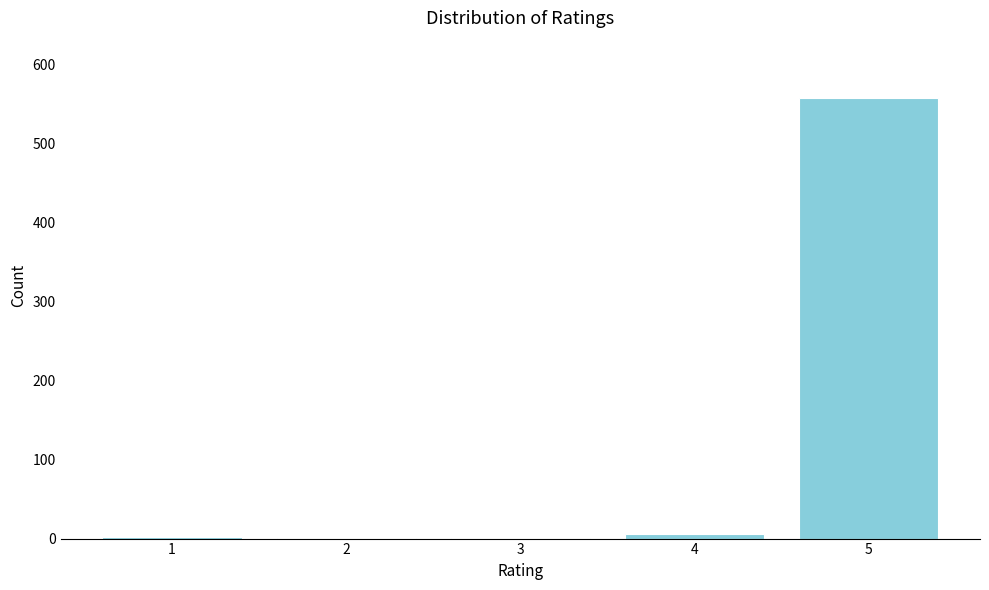

What is the maximum value shown in the chart?

557